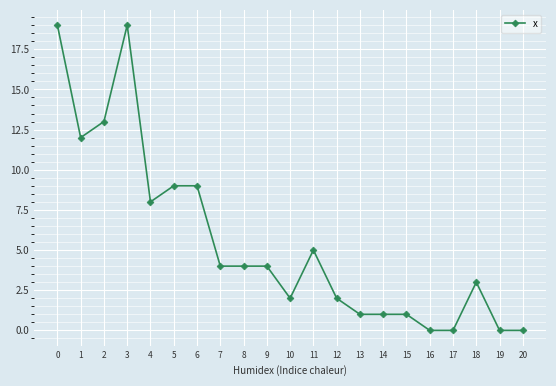

How many values are below 4?

10